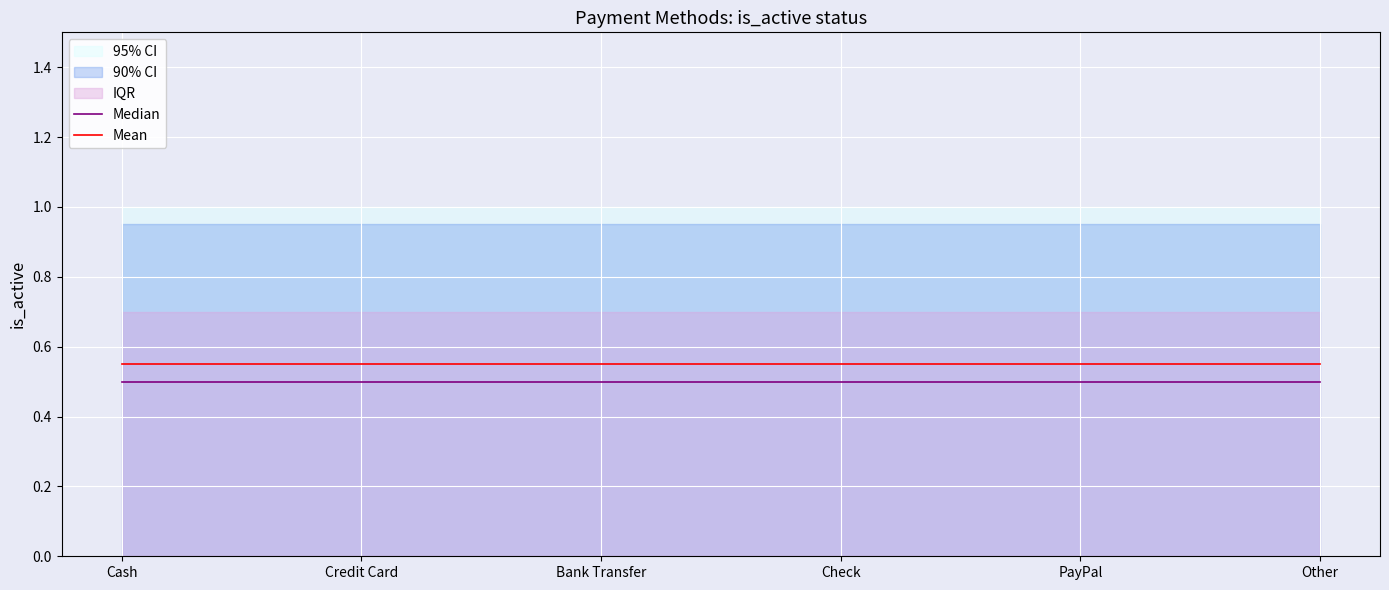

Is it true that Mean equals 0.9 at Bank Transfer?

False